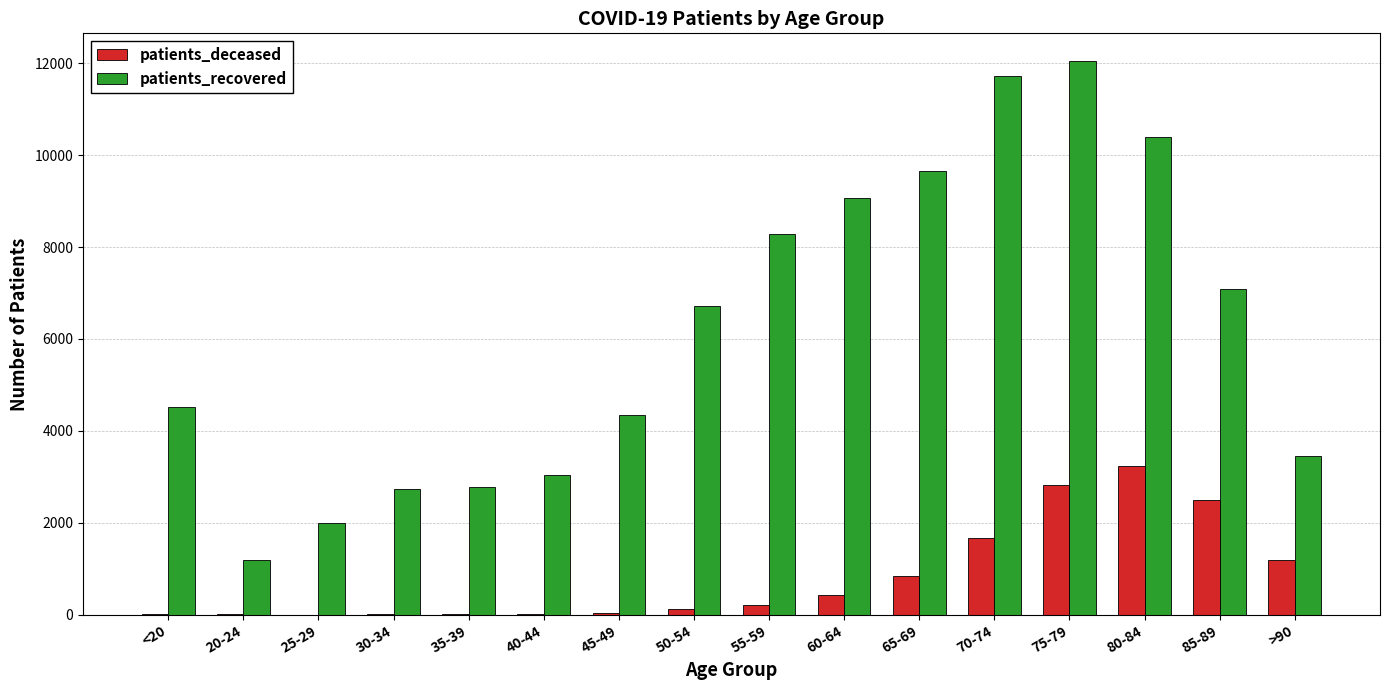

What are all the series names shown in the legend?

patients_deceased, patients_recovered